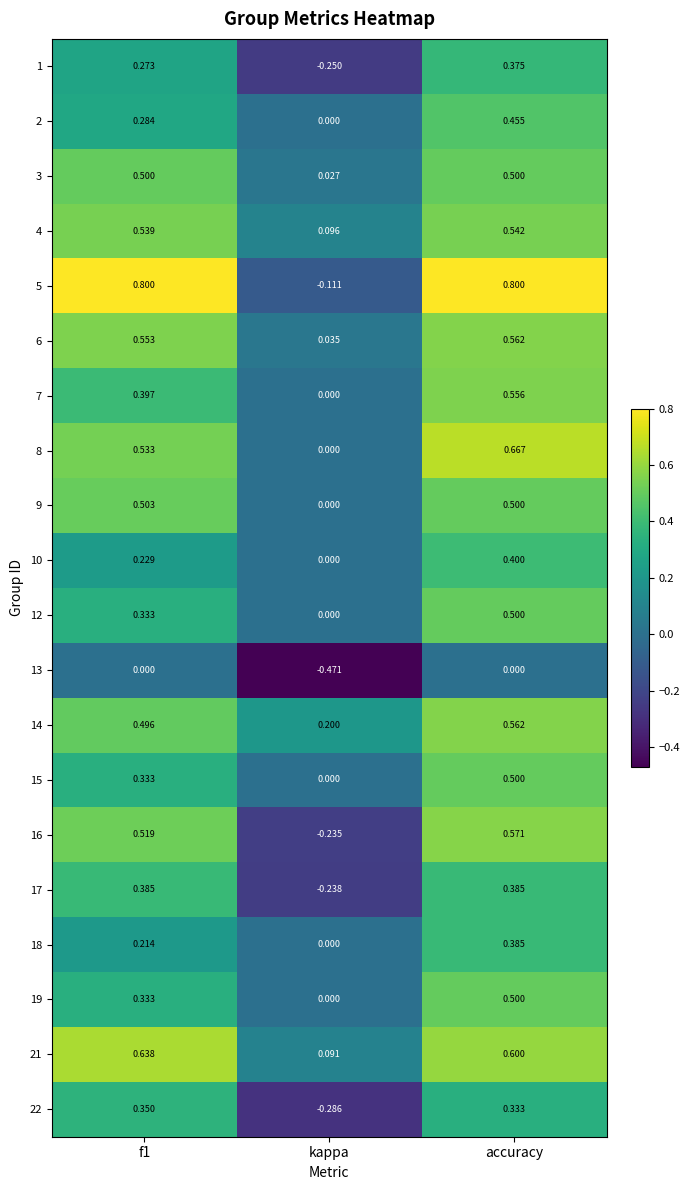

At which label is 15 closest to 0?

kappa